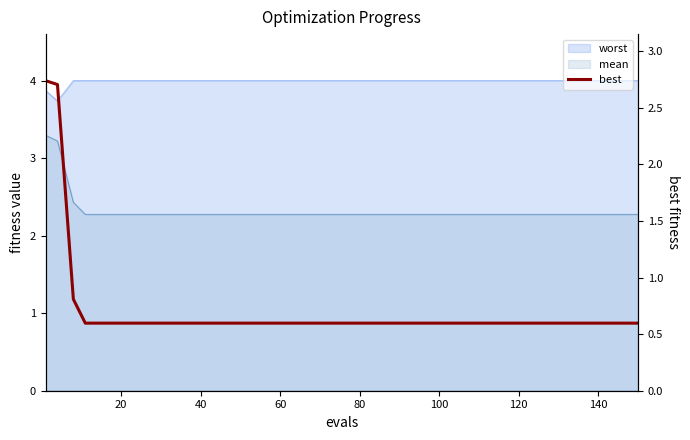

What value does the data have at 100?

0.6